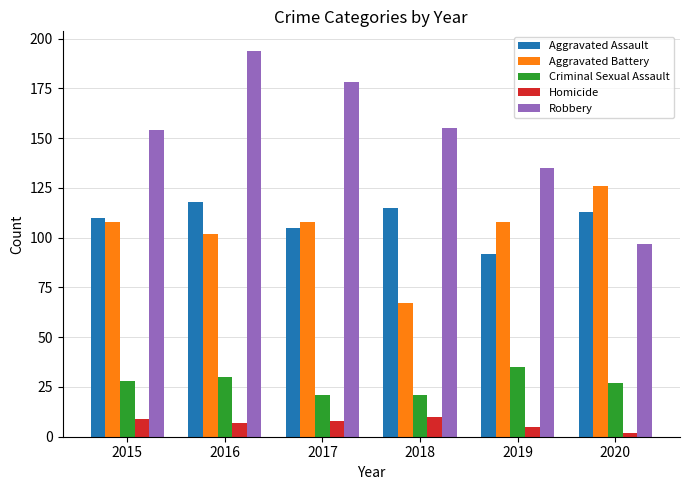

The Aggravated Battery series shows 108 at 2017. True or false?

True